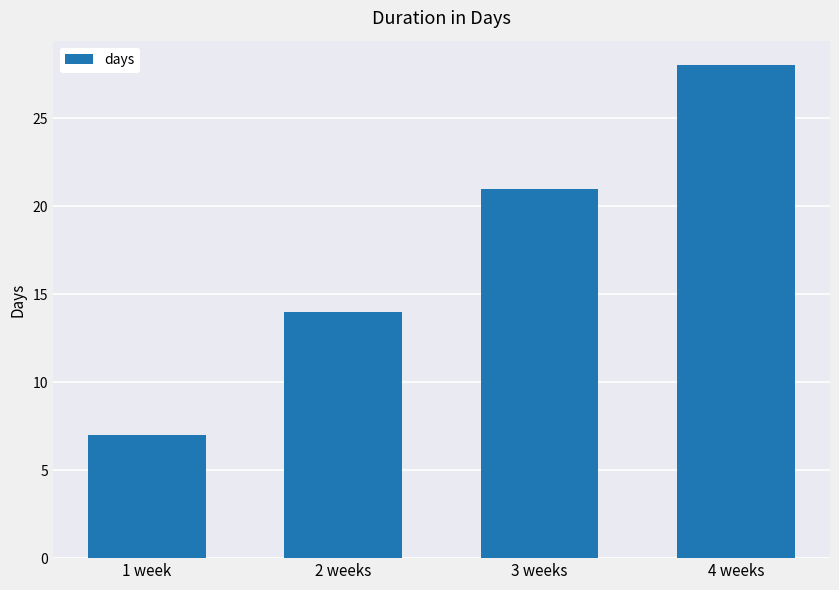

Reading left to right, extract all data points from this chart.

7	14	21	28